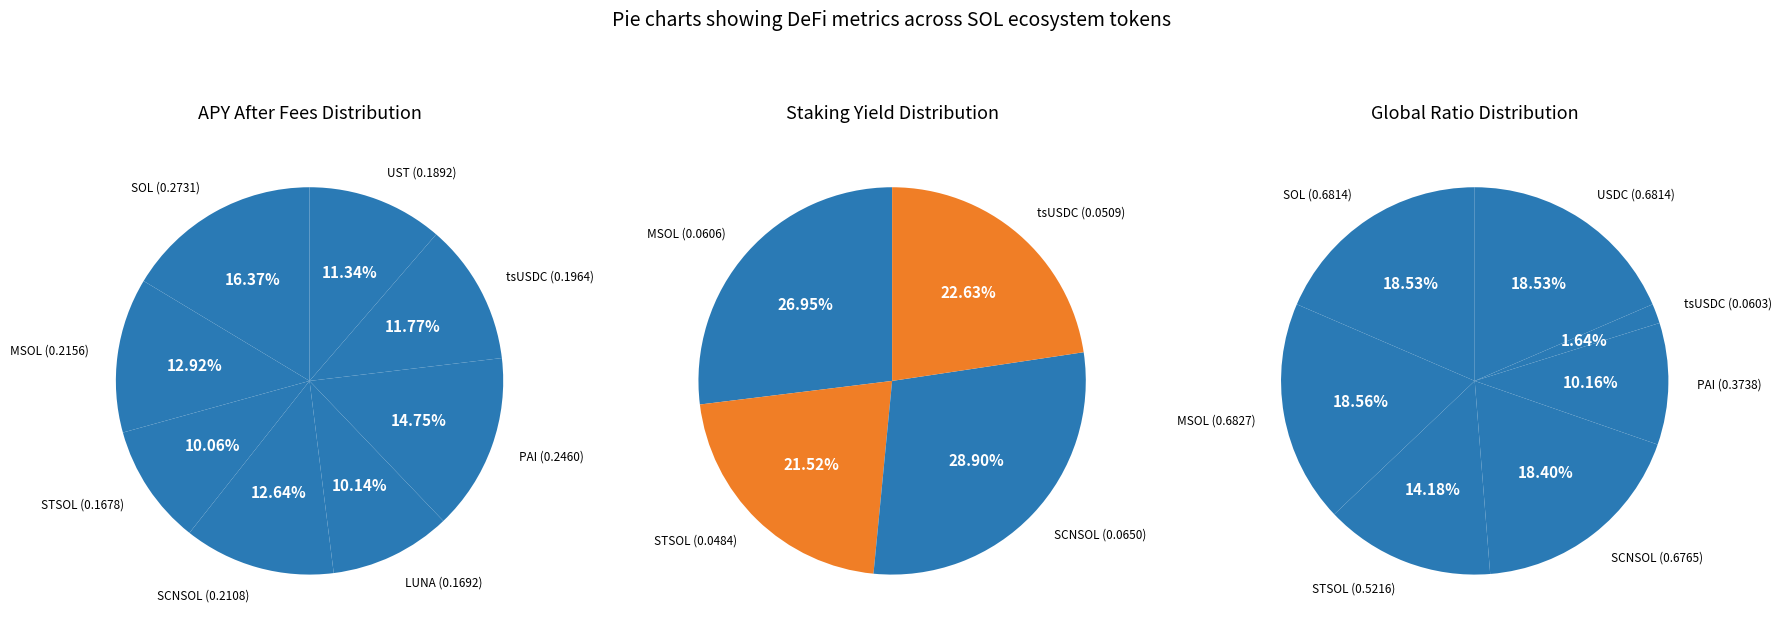

Is it true that 3 is 13% of the pie?

True